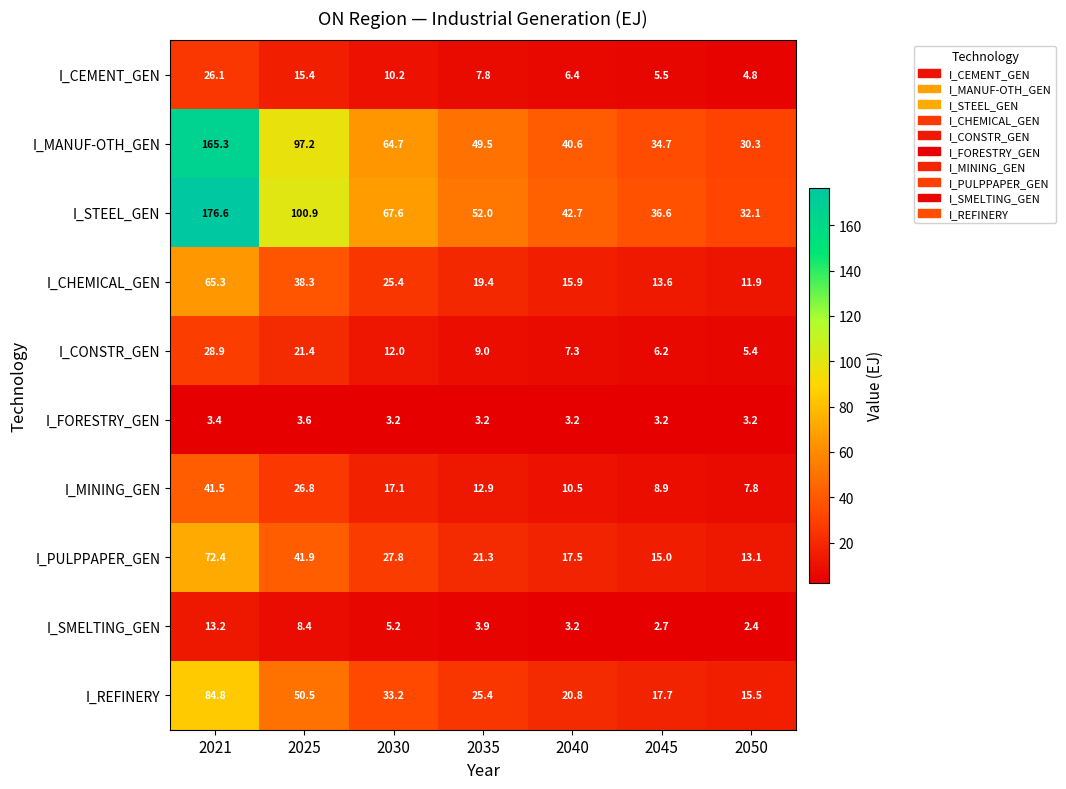

What is the average value of the I_CEMENT_GEN series?

10.9